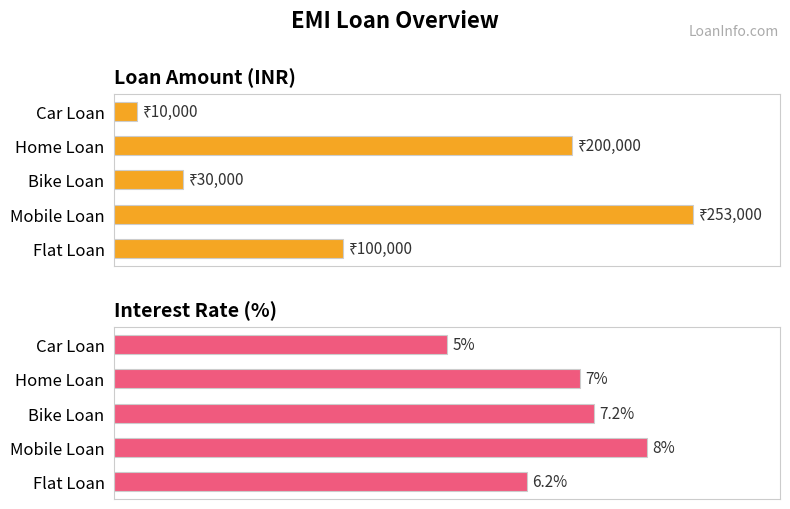

What is the lowest value of the Amount series?

10000.0